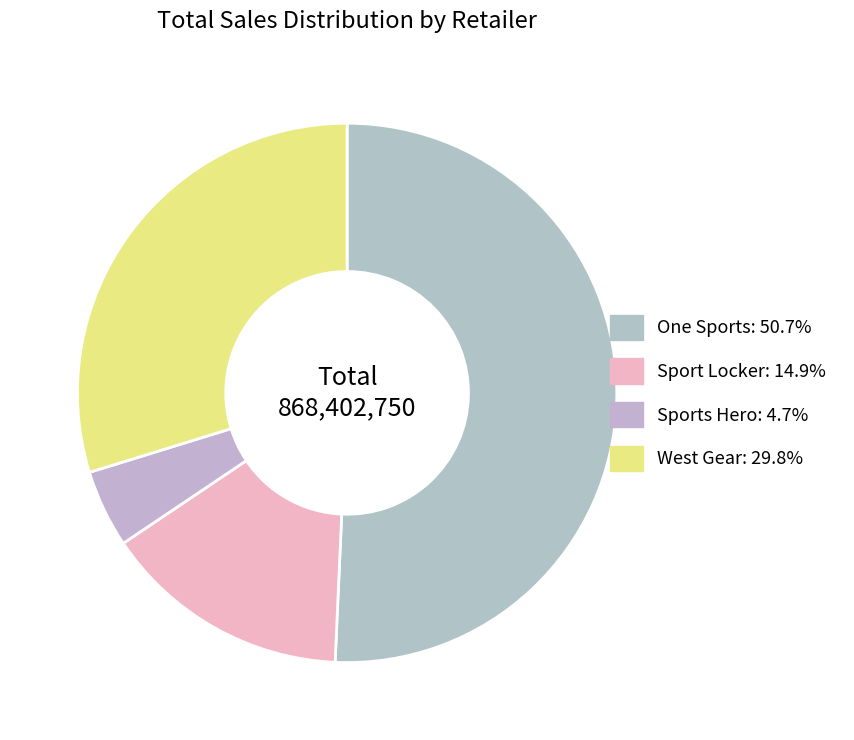

The West Gear slice represents 22% of the pie. True or false?

False